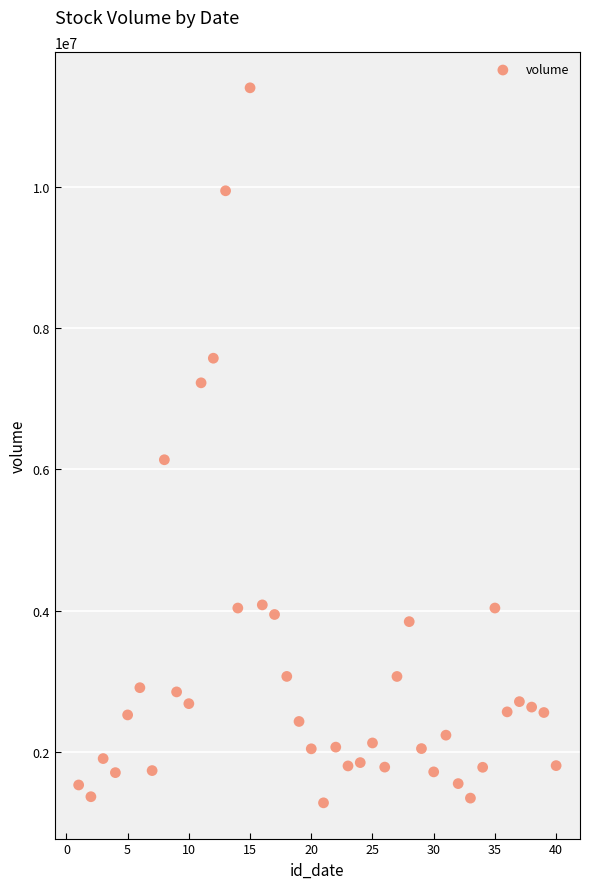

What Y value in the scatter plot is closest to 6340021?

6135854